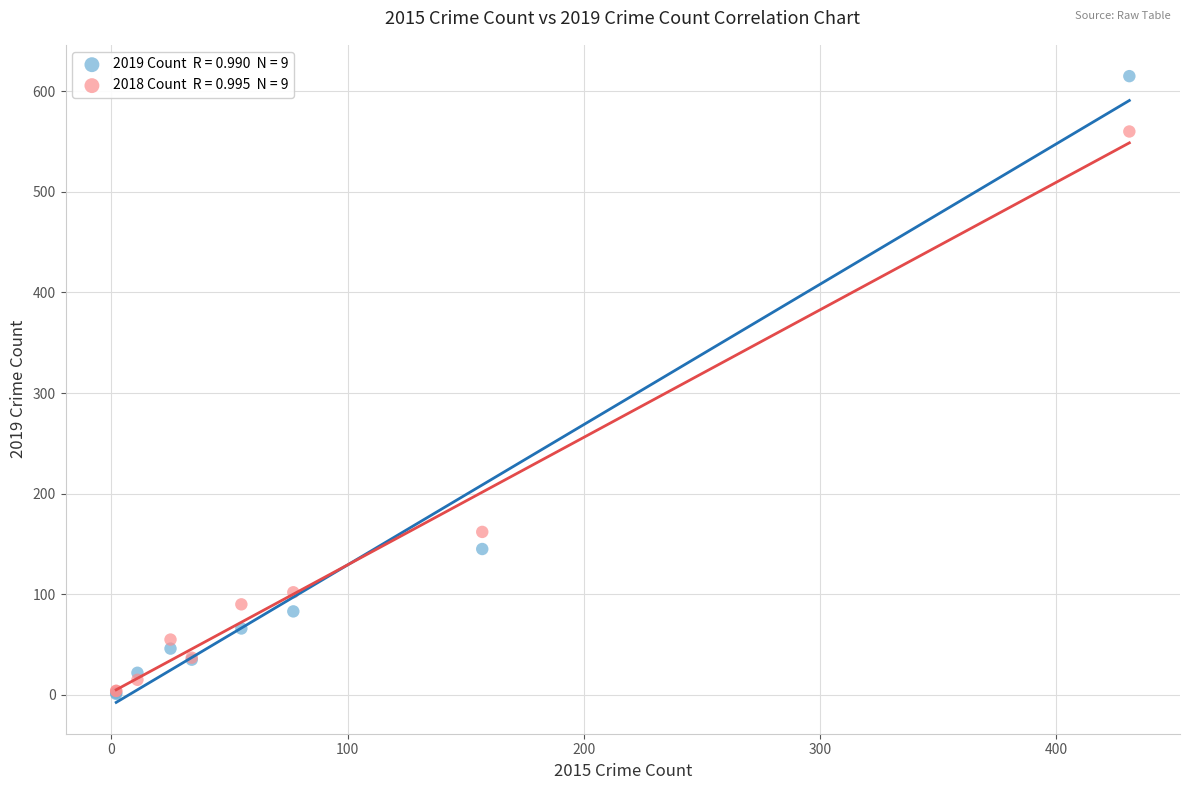

Across all series, what Y value is closest to 308?

162